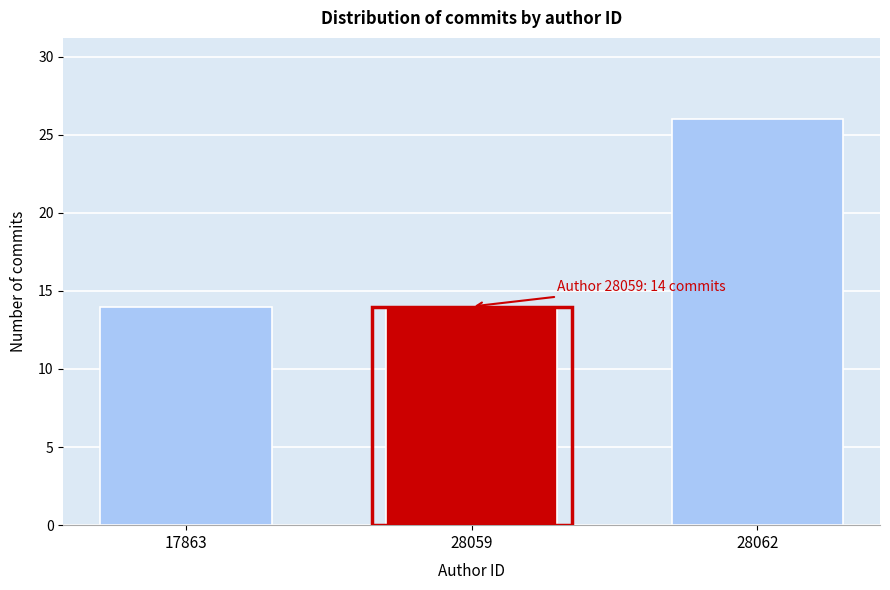

Reading left to right, what are all the values shown in this chart?

14	14	26